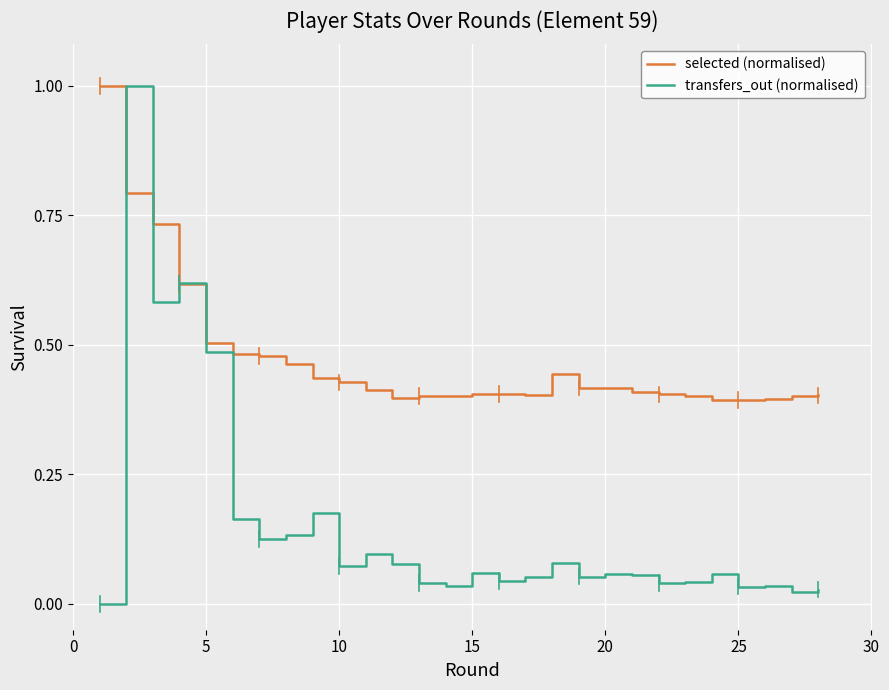

Which series has the largest total across all categories?

selected (normalised)